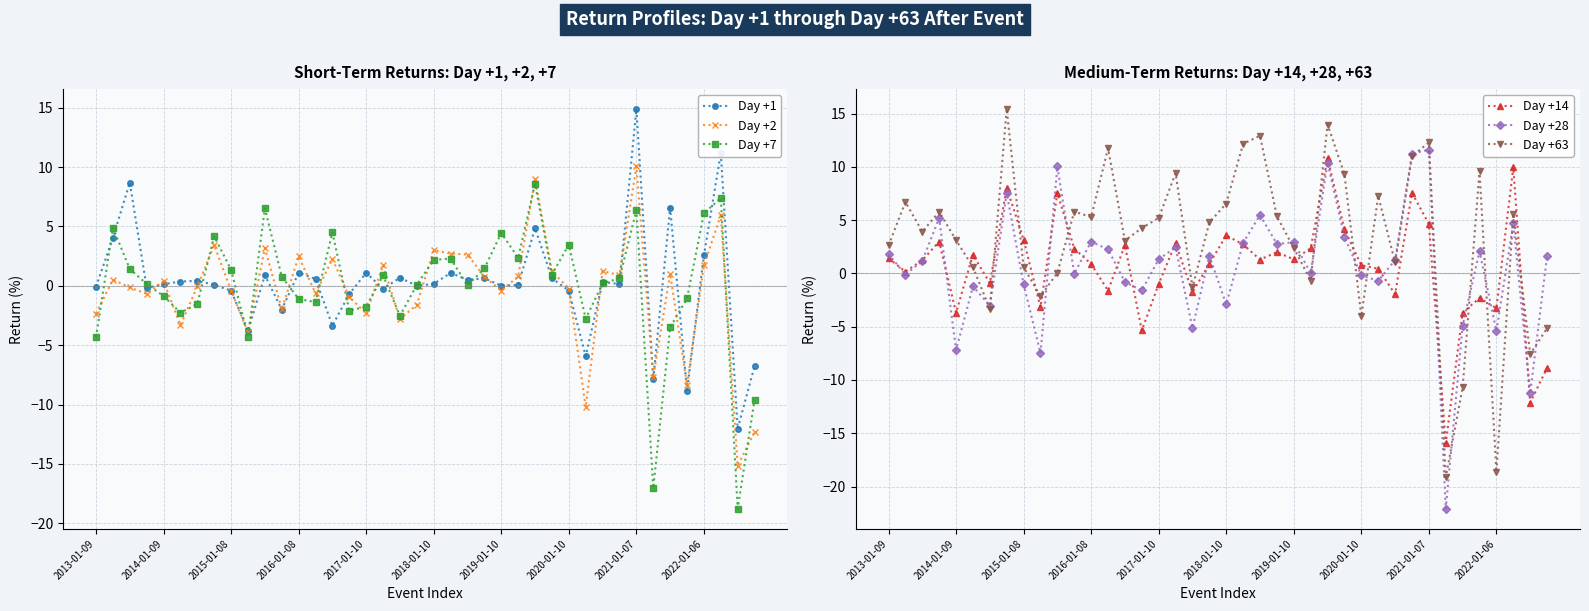

What is the value of the Day +63 point at the 24th from the left?

5.4